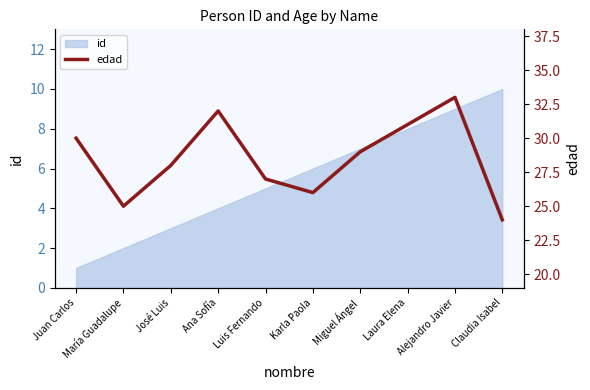

The value at Juan Carlos is 30. True or false?

True